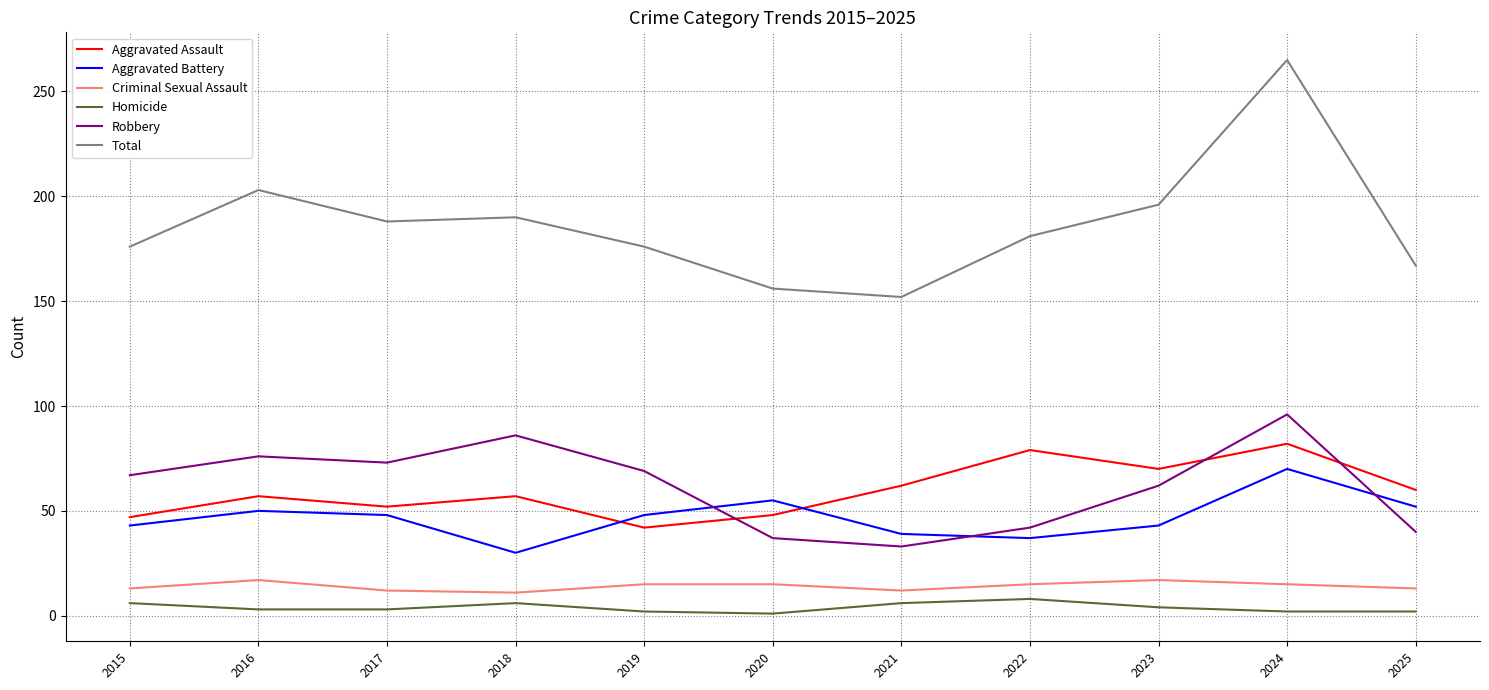

True or false: Homicide has more than 1 interior local peaks.

True